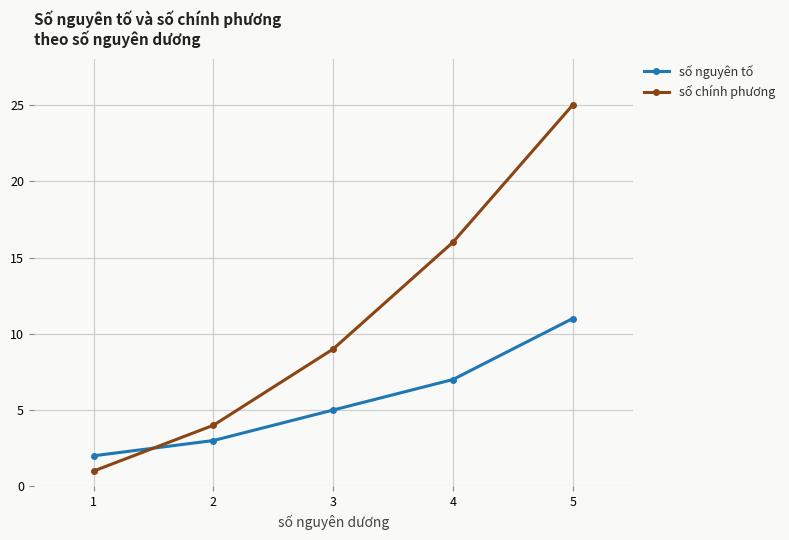

Which series has the widest spread of values?

số chính phương